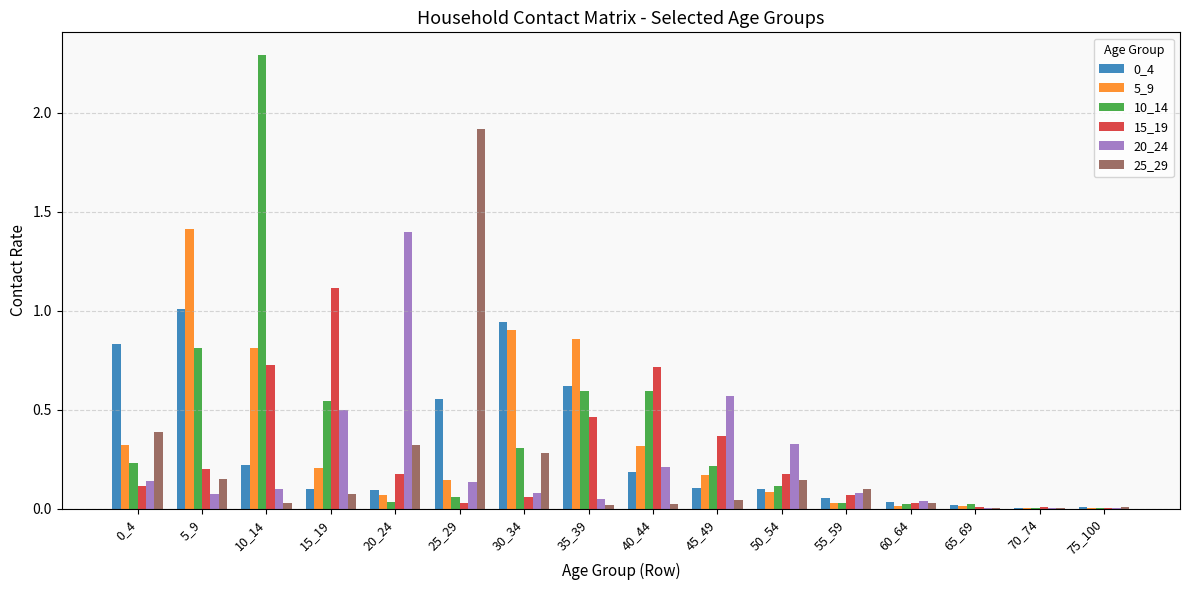

Which series has the largest total across all categories?

10_14